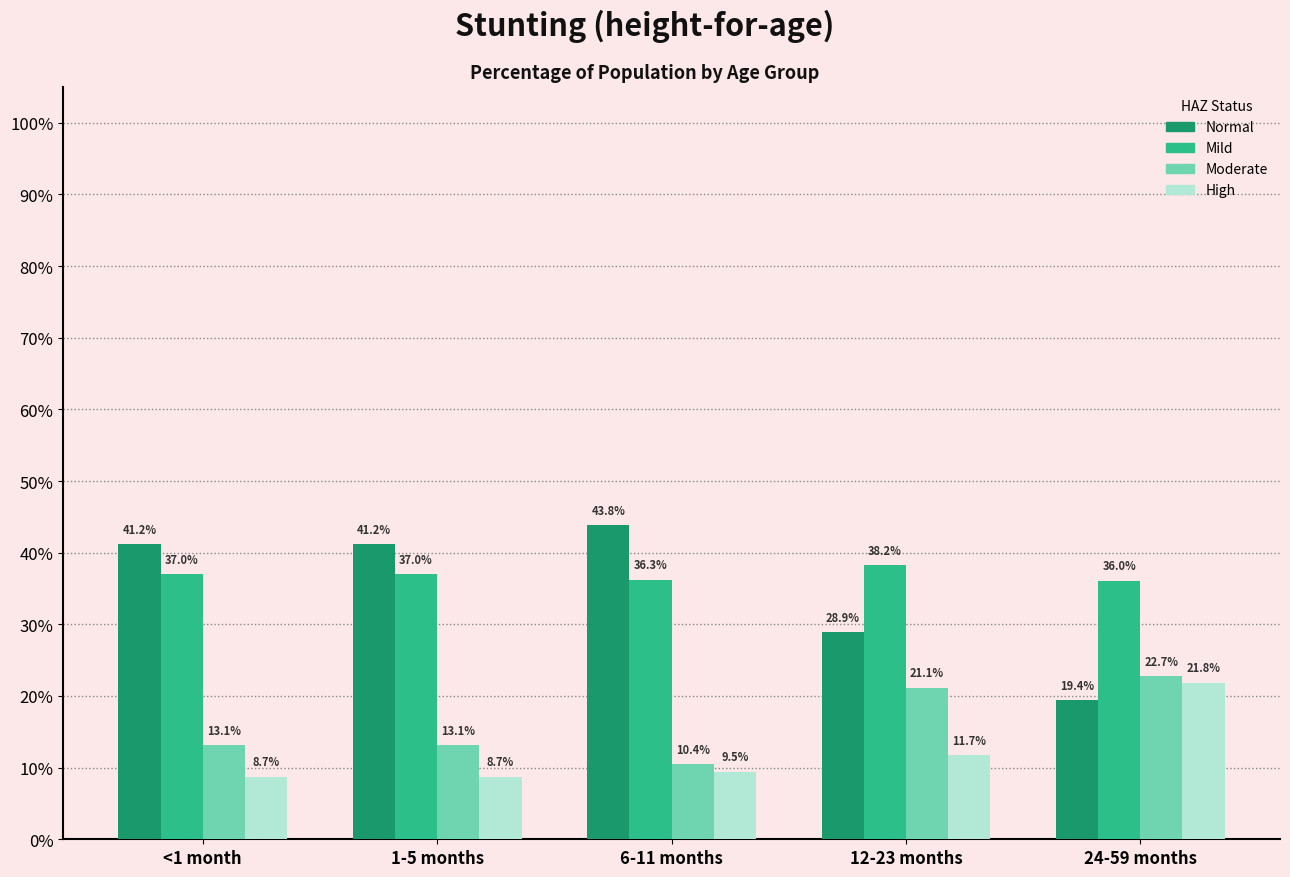

What is the label of the 2nd bar from the left?

1-5 months